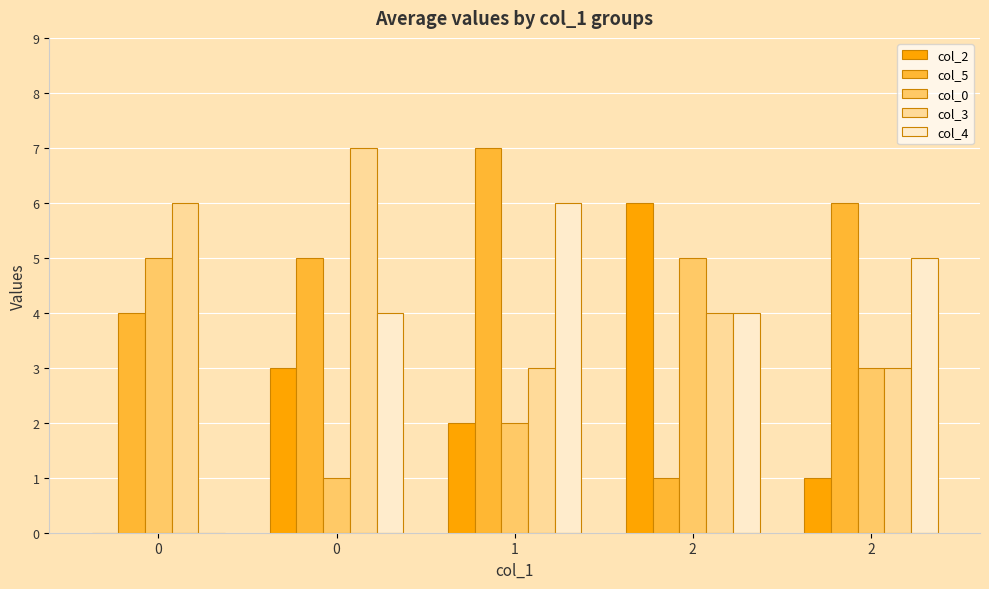

What is the sum of the col_3 values at 2 and 0?

9